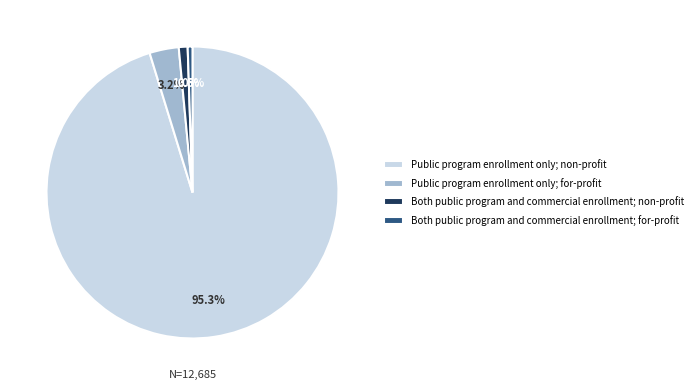

Which category has the biggest portion of the pie?

Public program enrollment only; non-profit